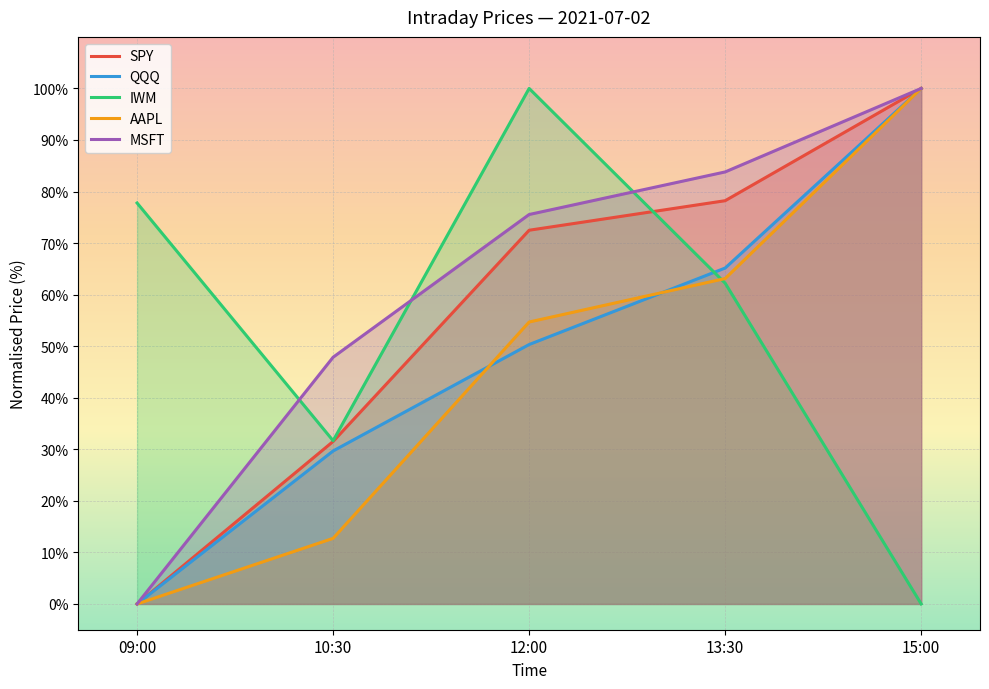

True or false: AAPL and SPY intersect in this chart.

False